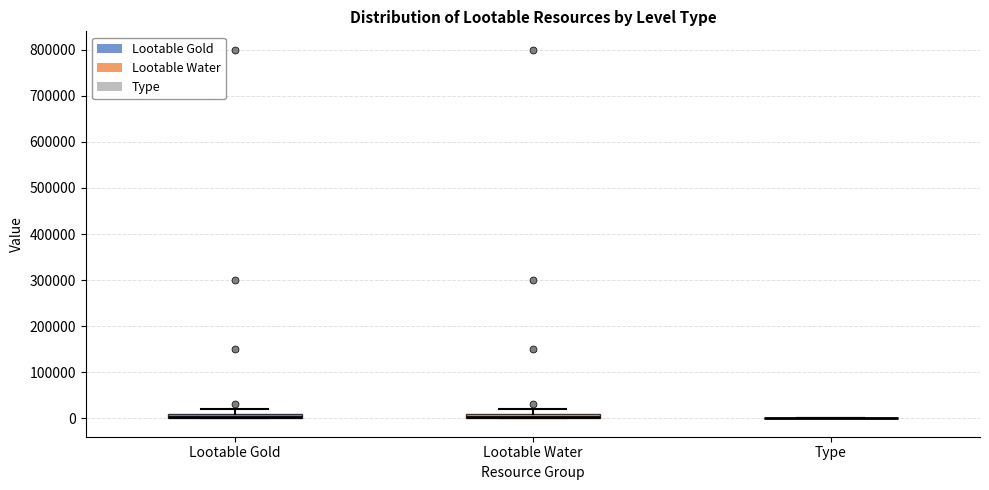

Where is the lower edge of the box for Lootable Gold on the y-axis? The values are not printed on the chart, so give them approximately, as read against the axis.

0